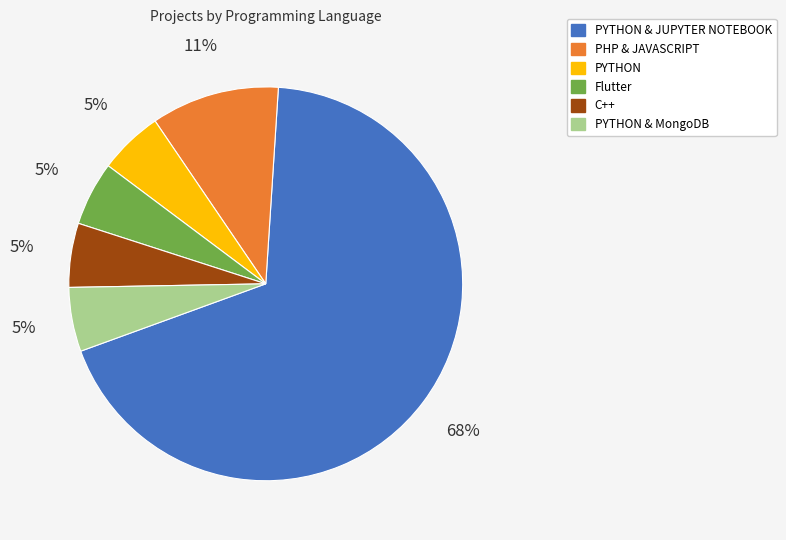

Is there a majority slice in this chart?

Yes